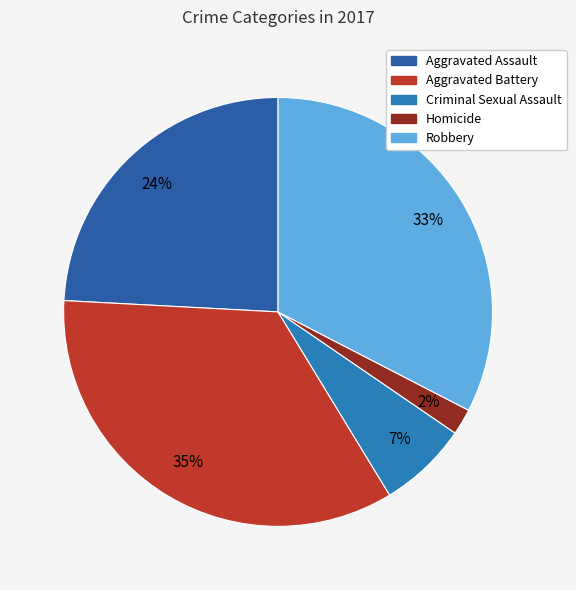

Count the number of slices in the pie.

5